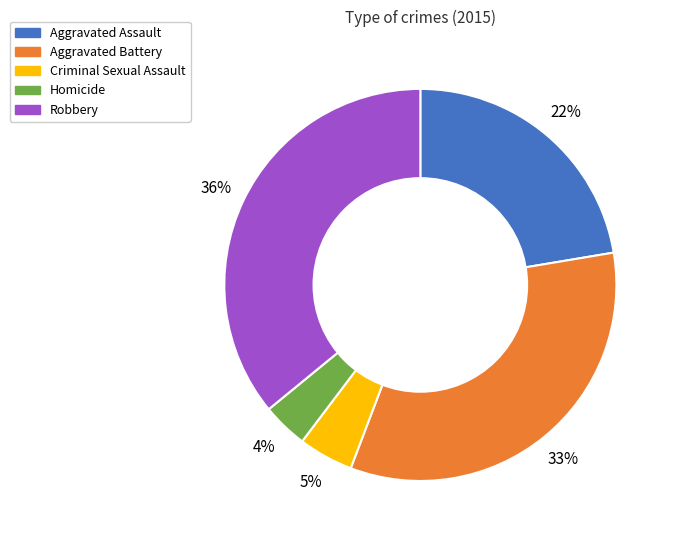

Is it true that Aggravated Assault is 22% of the pie?

True